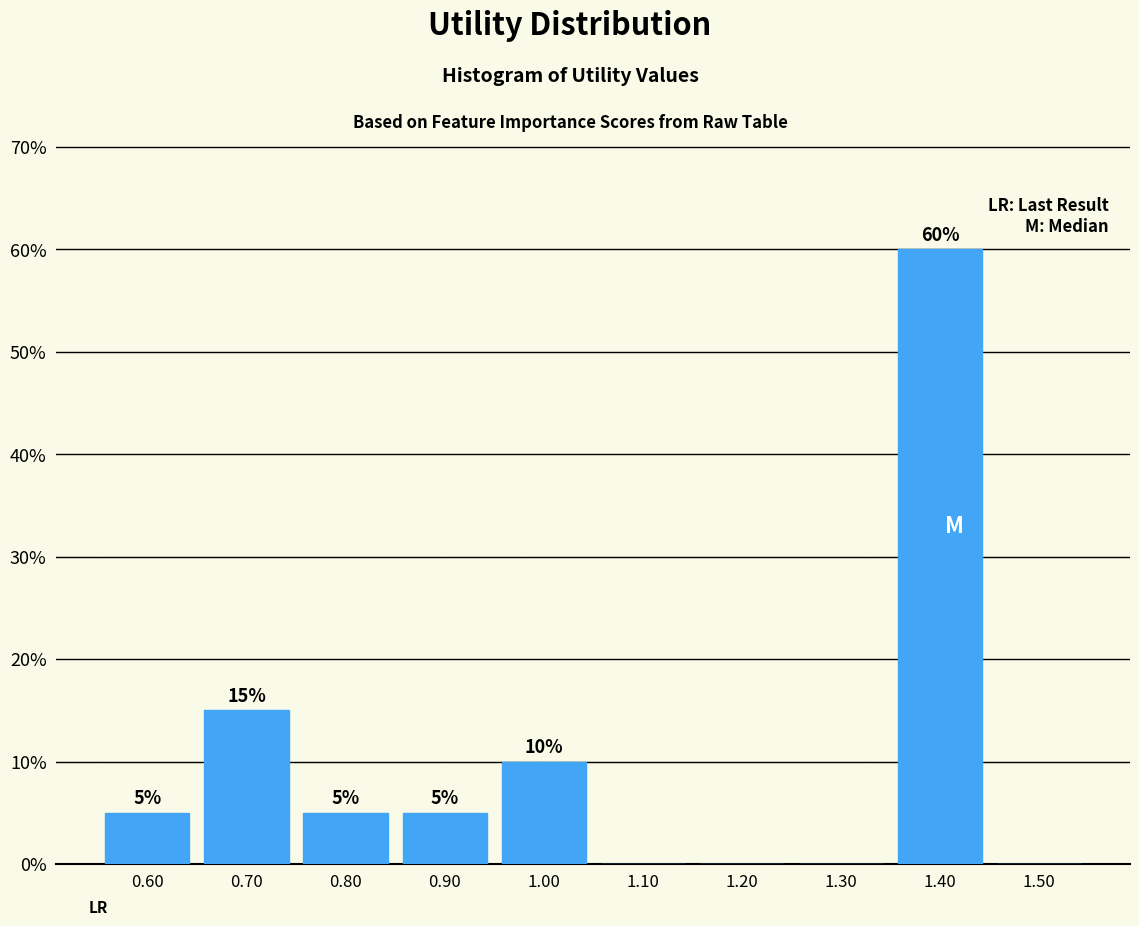

Over which range of the x-axis is the bar tallest?

1.35 to 1.45